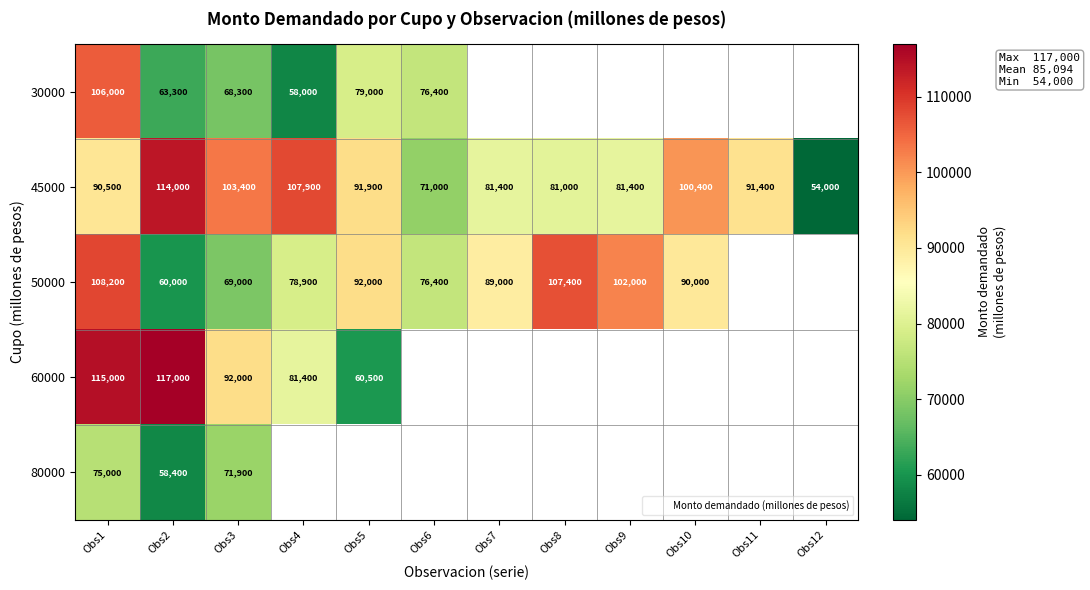

How many values in 80000 are above zero?

3